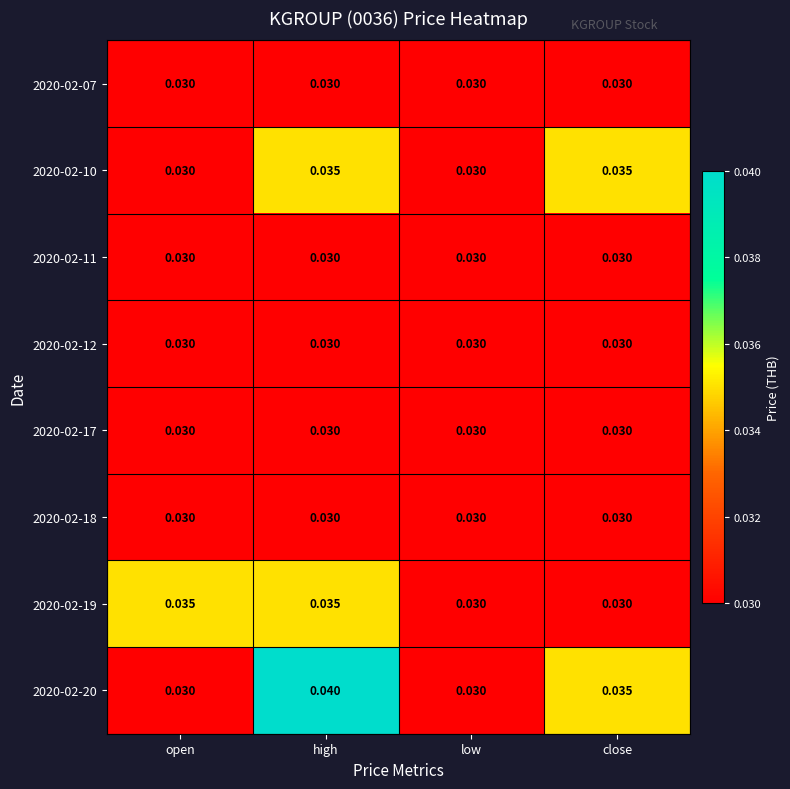

Which series changed the most between high and low?

2020-02-20